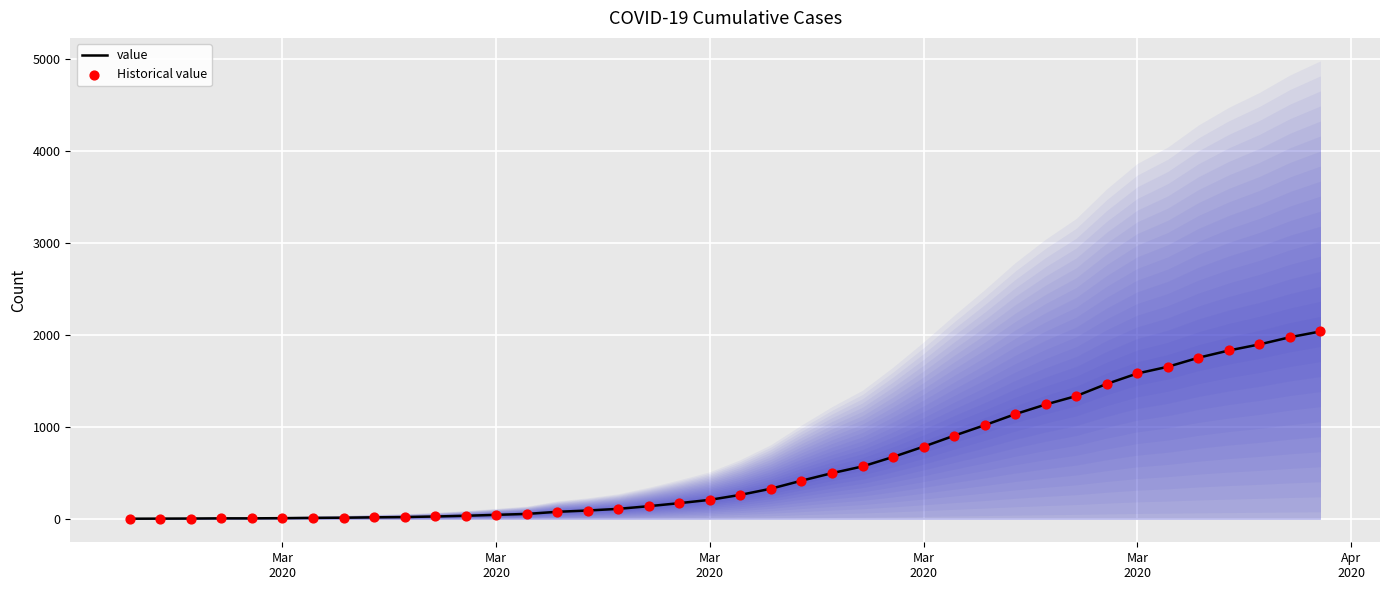

Which series reaches the maximum Y coordinate?

value